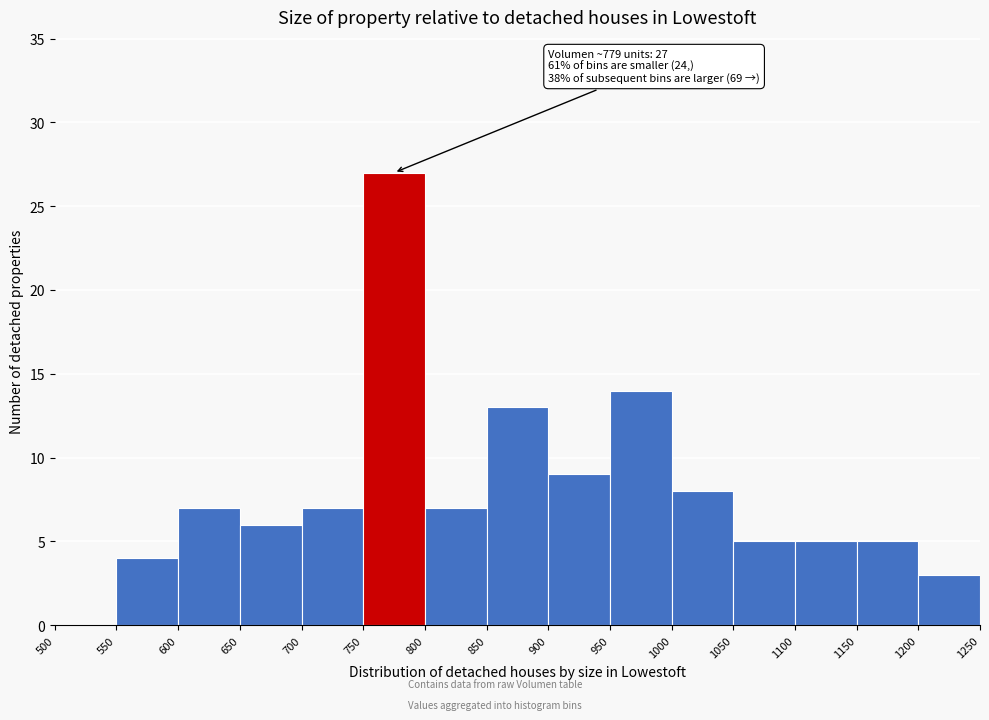

Which range on the x-axis has the tallest bar?

750 to 800